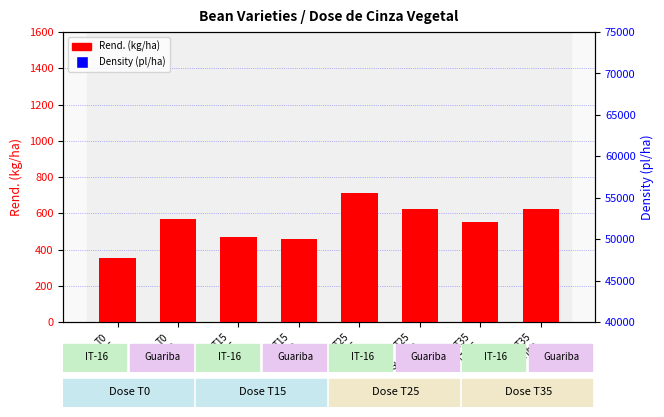

Where does the Rend. kg/ha series first go above 570?

T0
Guariba